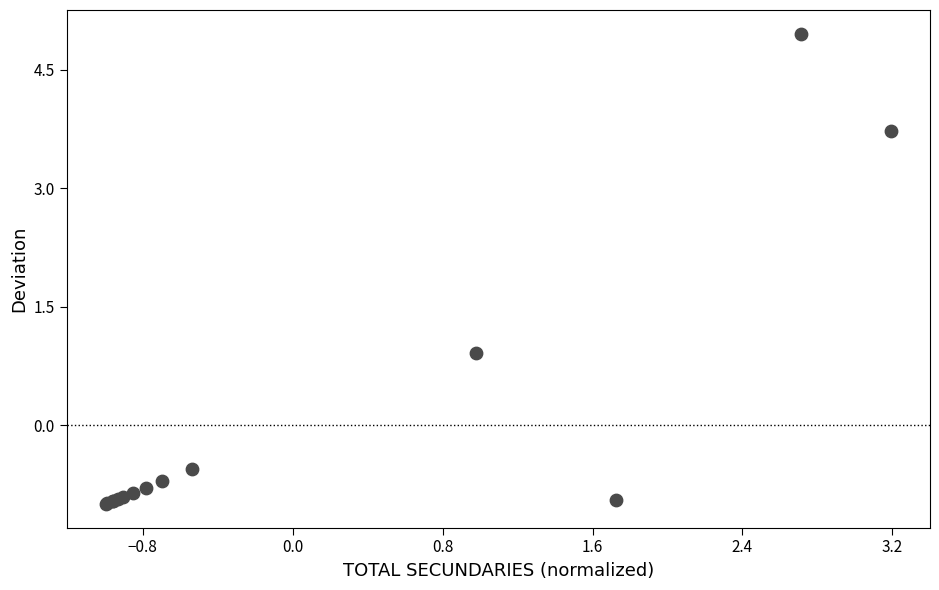

What Y value in the scatter plot is closest to 1?

0.9